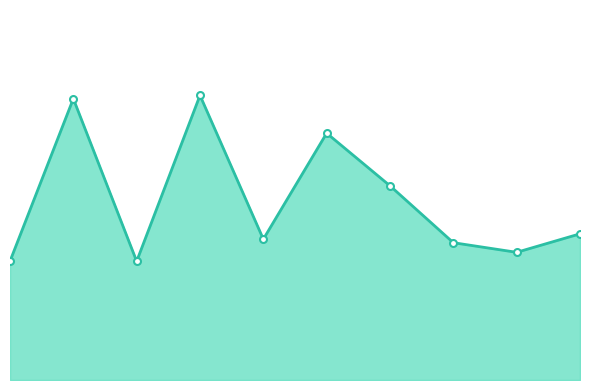

Reading left to right, list all the values displayed in this chart.

1.2	2.9	1.2	2.9	1.5	2.5	2.0	1.4	1.3	1.5